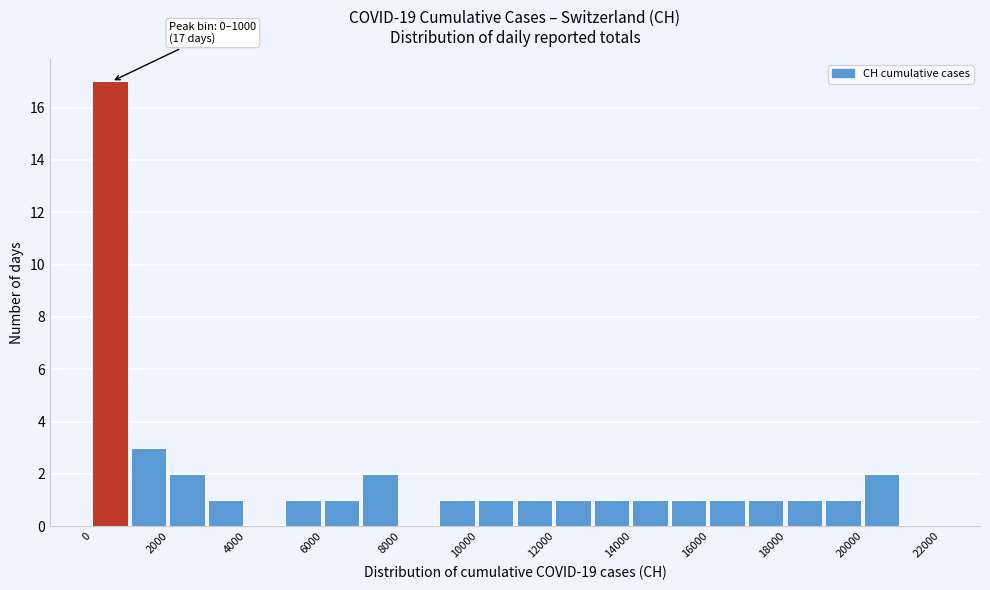

Over which range of the x-axis is the bar tallest?

0 to 1000